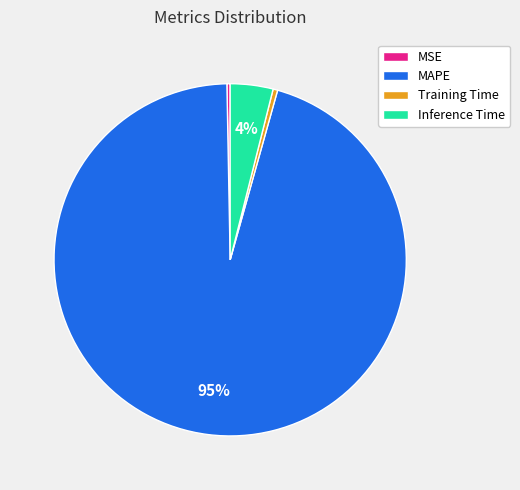

To the nearest percent, what is the combined percentage of Training Time and MAPE?

96%